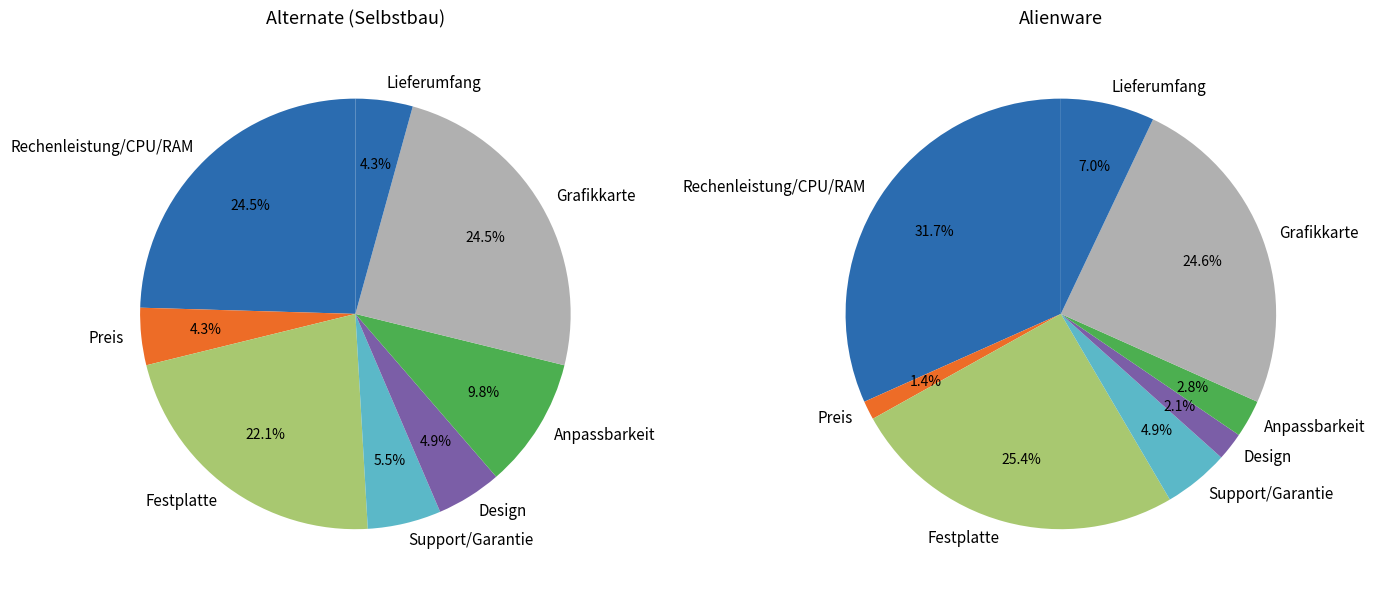

Combined, what portion of the pie is Festplatte and Preis?

26.4%